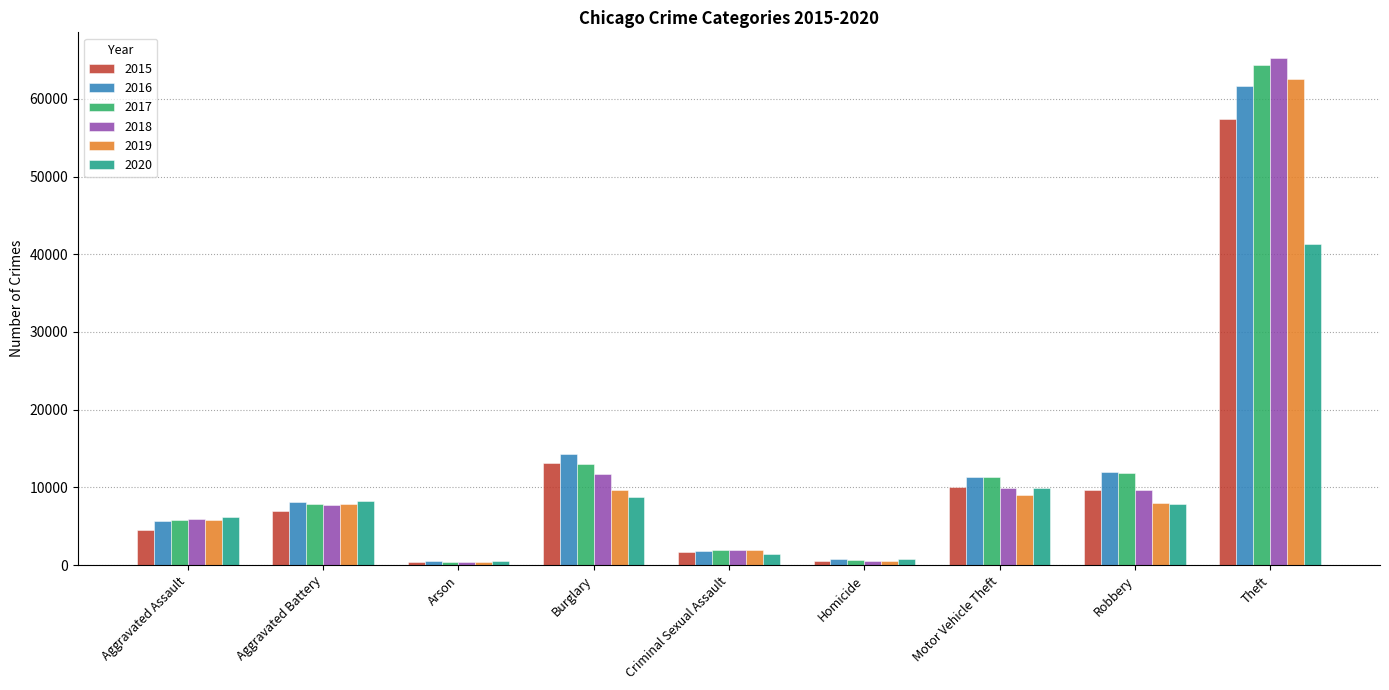

Which series changed the most between Aggravated Battery and Robbery?

2017